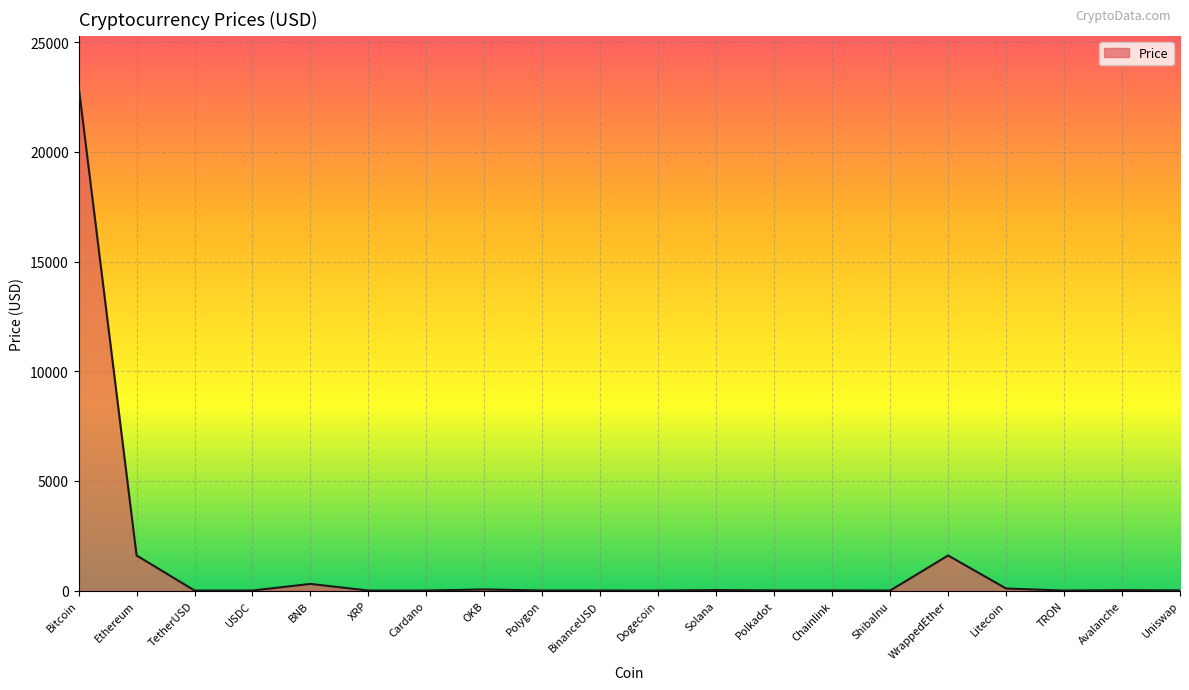

How many distinct data groups are displayed?

1